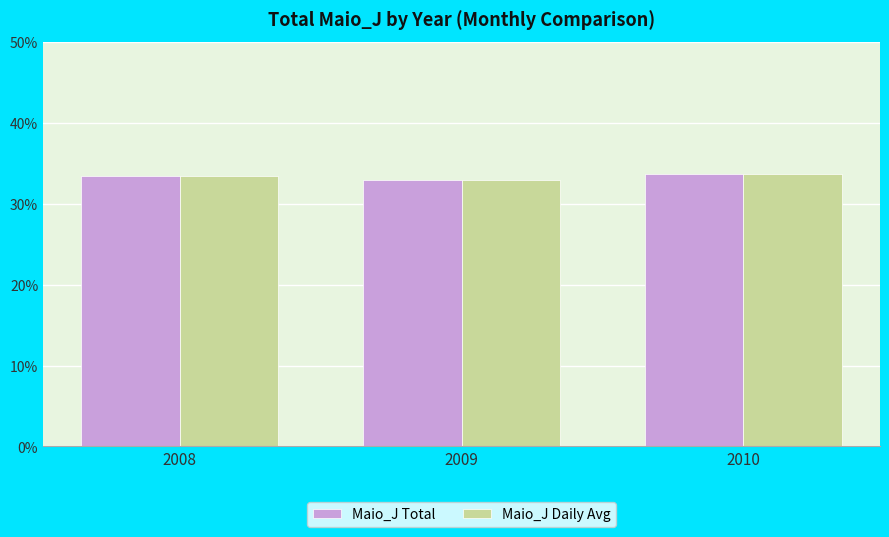

How many bars are there in each group?

2